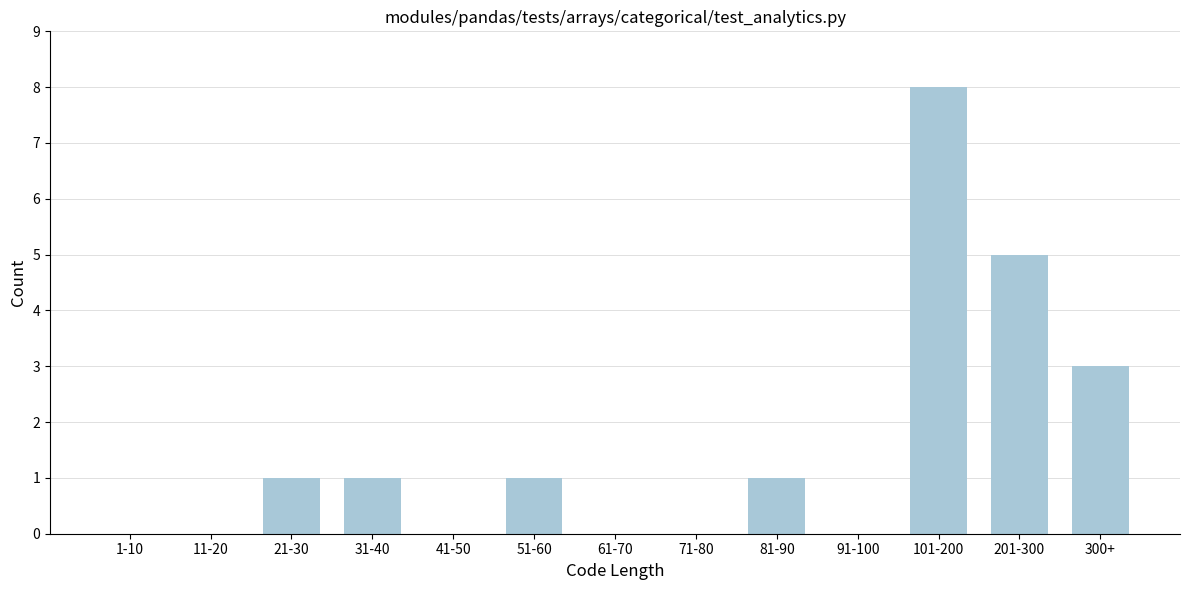

Reading right to left, what are all the values shown in this chart?

300+=3	201-300=5	101-200=8	91-100=0	81-90=1	71-80=0	61-70=0	51-60=1	41-50=0	31-40=1	21-30=1	11-20=0	1-10=0